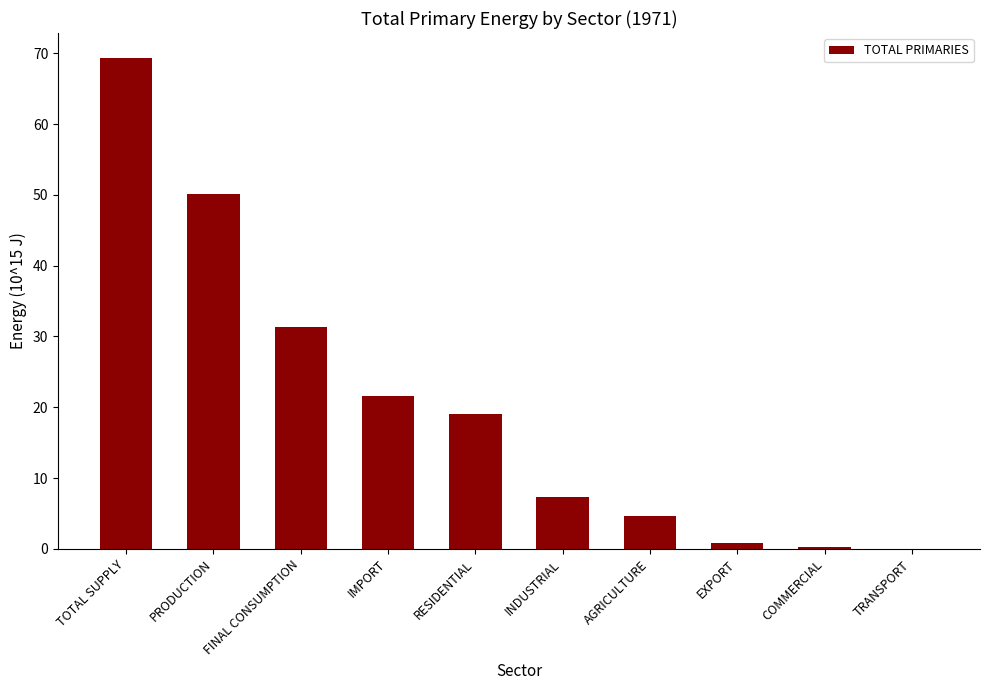

At which category does the chart reach its peak across all series?

TOTAL SUPPLY